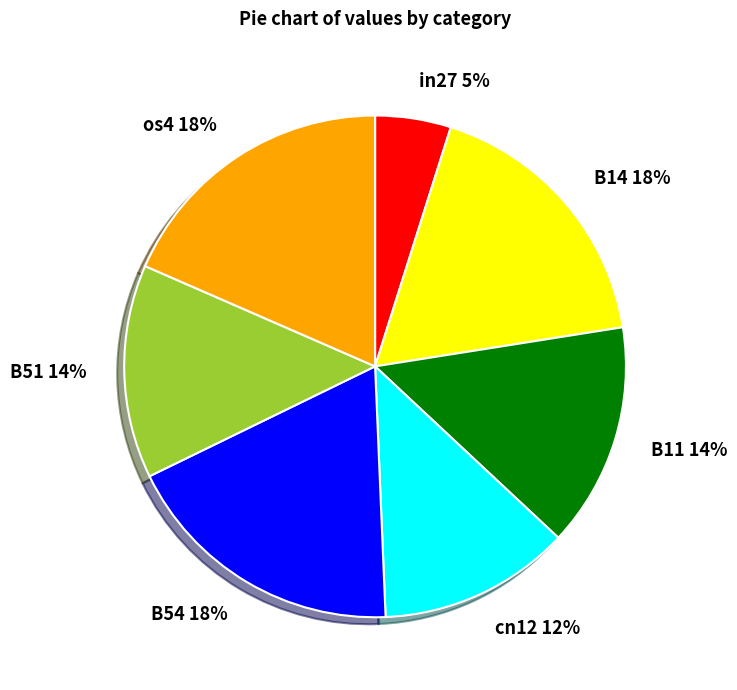

Is it true that B51 14% is 14% of the pie?

True